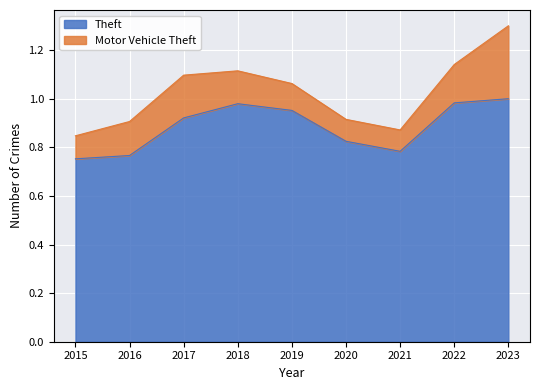

What is the greatest value displayed?

1.0